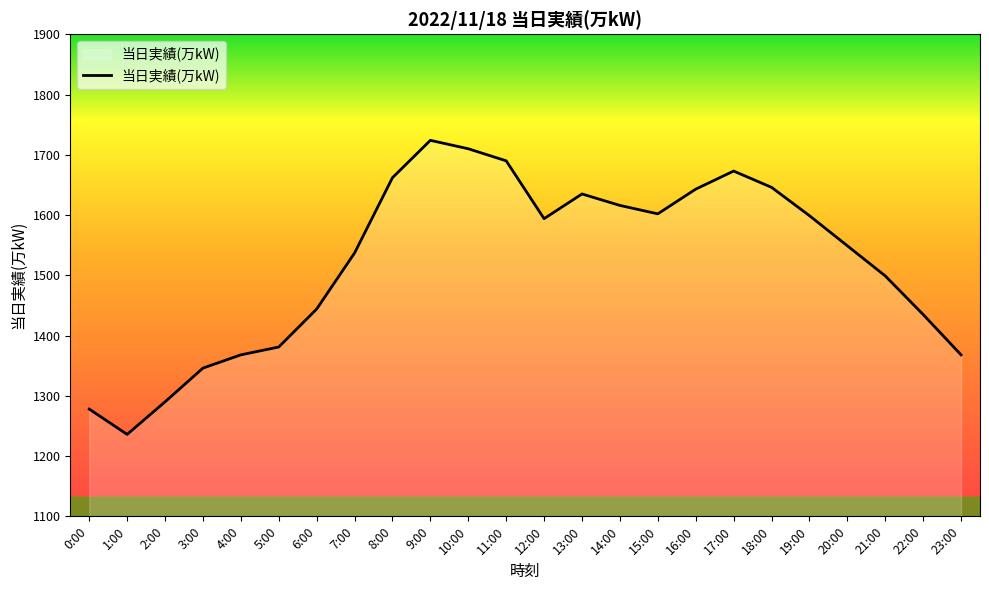

Which category has the lowest value across all series?

1:00